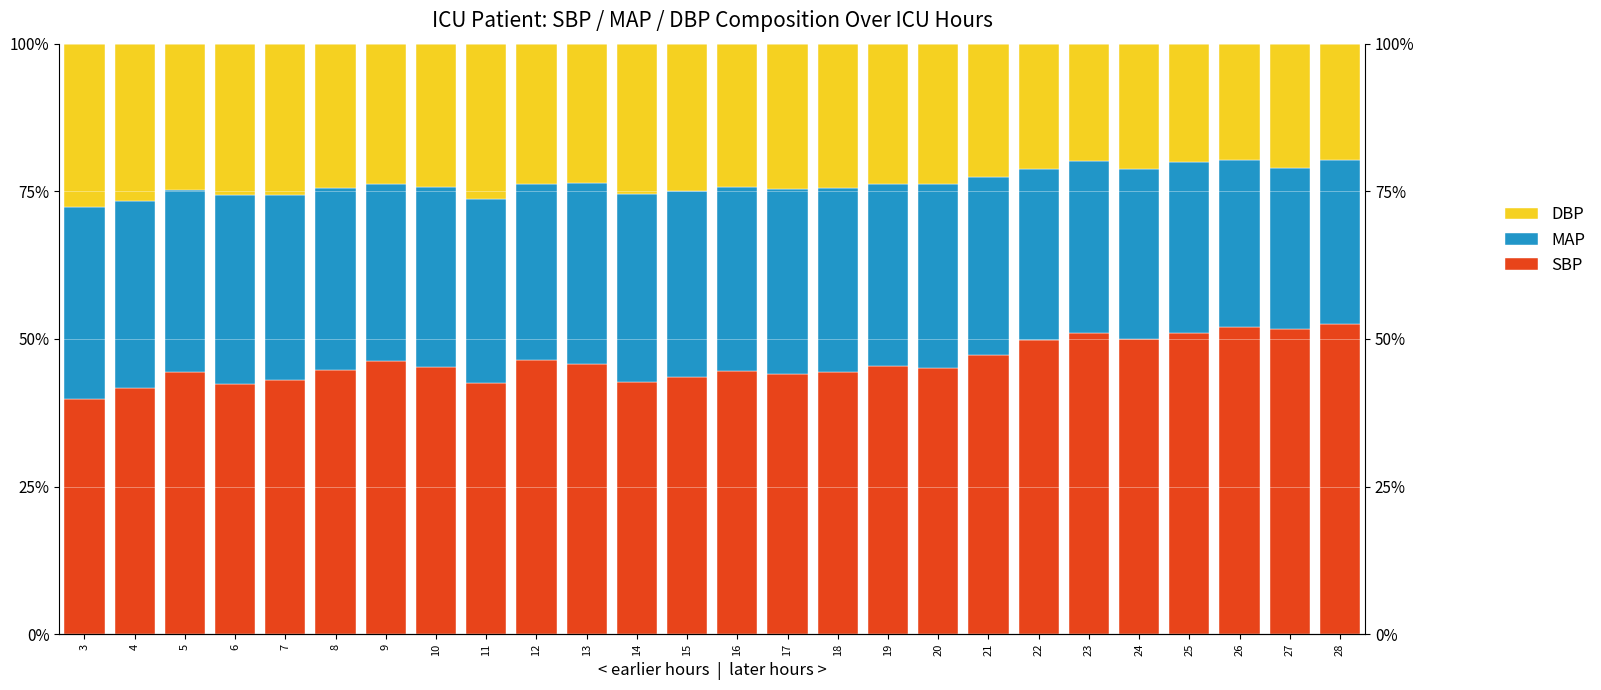

What is the sum of all DBP values?

613.4